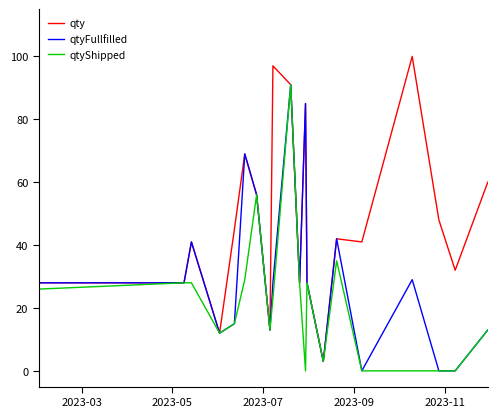

What are all the series names shown in the legend?

qty, qtyFullfilled, qtyShipped